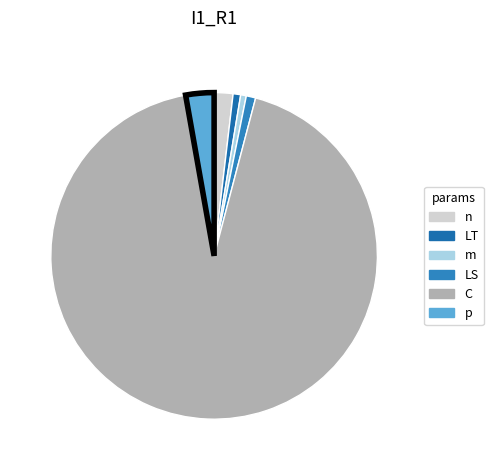

What is the smallest slice in the pie chart?

m